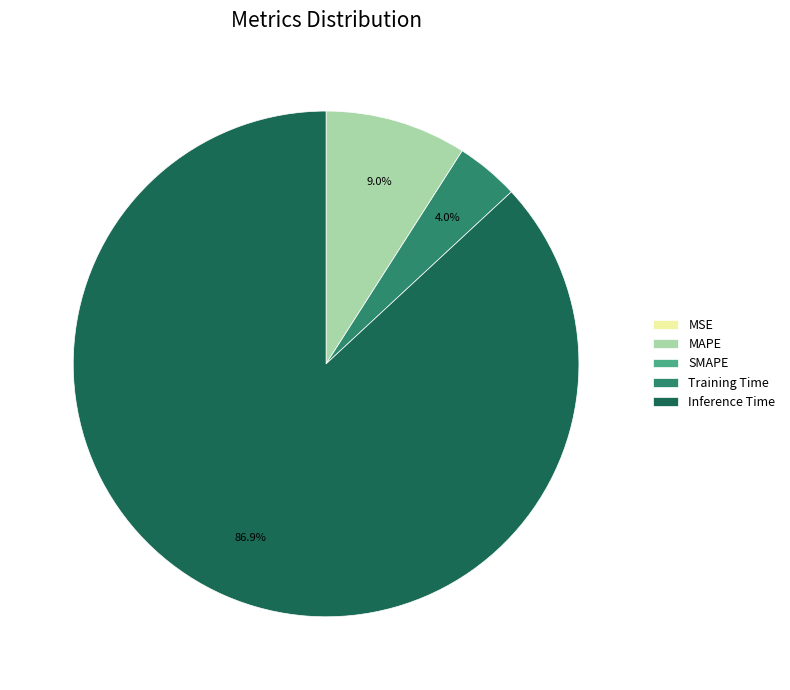

Which slice represents more than half of the pie?

Inference Time